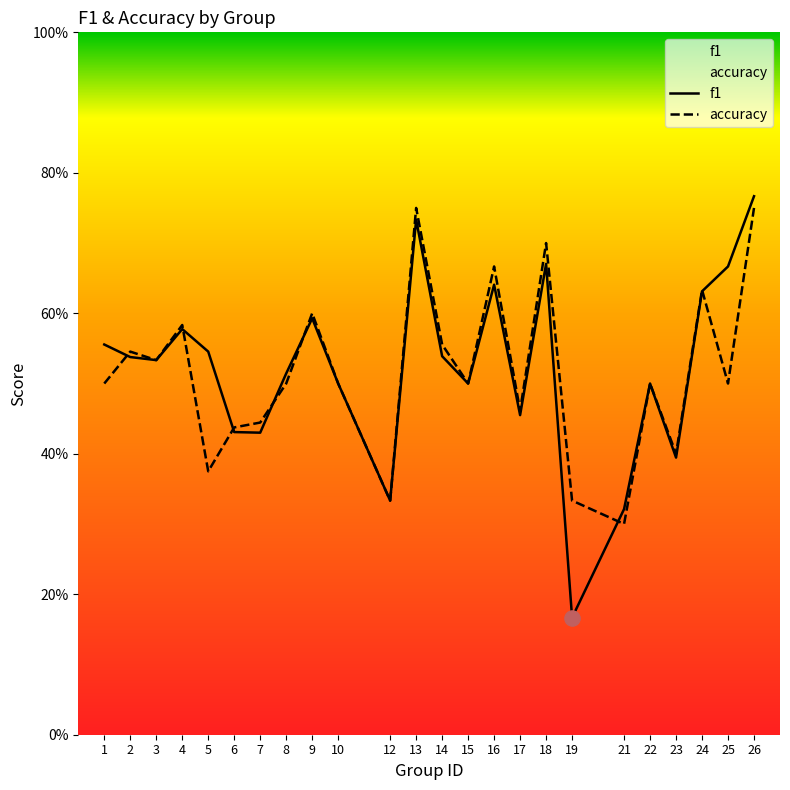

At how many categories does at least one series exceed 0?

24